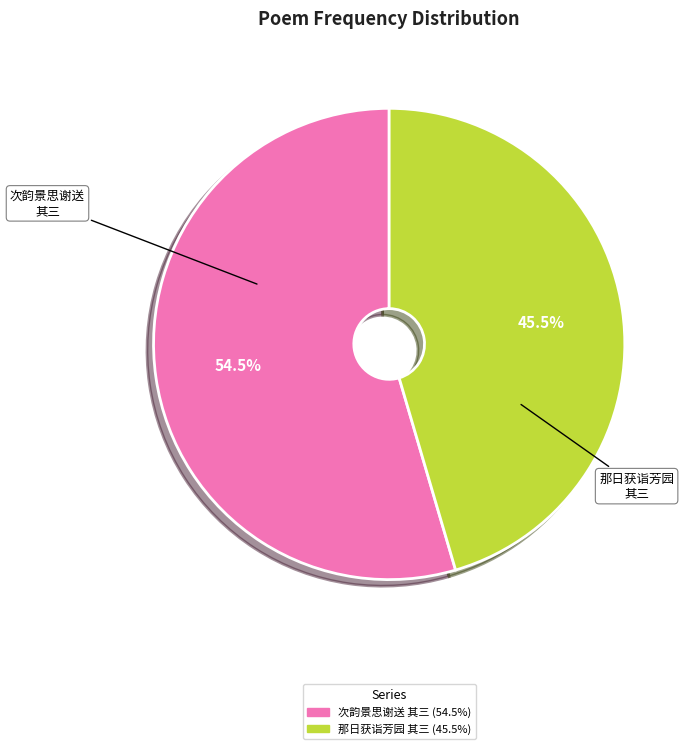

Does any single category account for the majority?

Yes